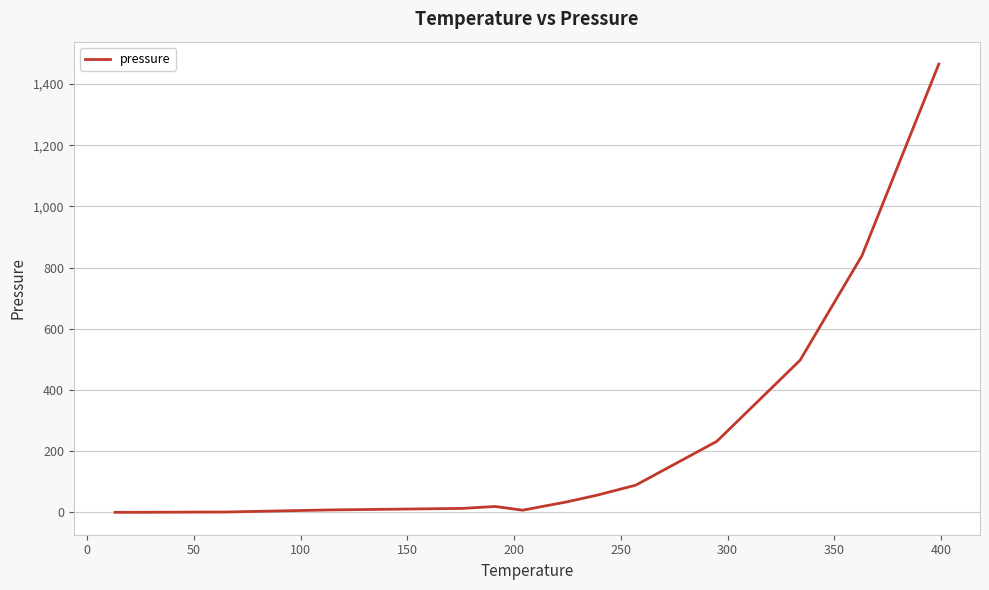

Count the number of values greater than 19.

8